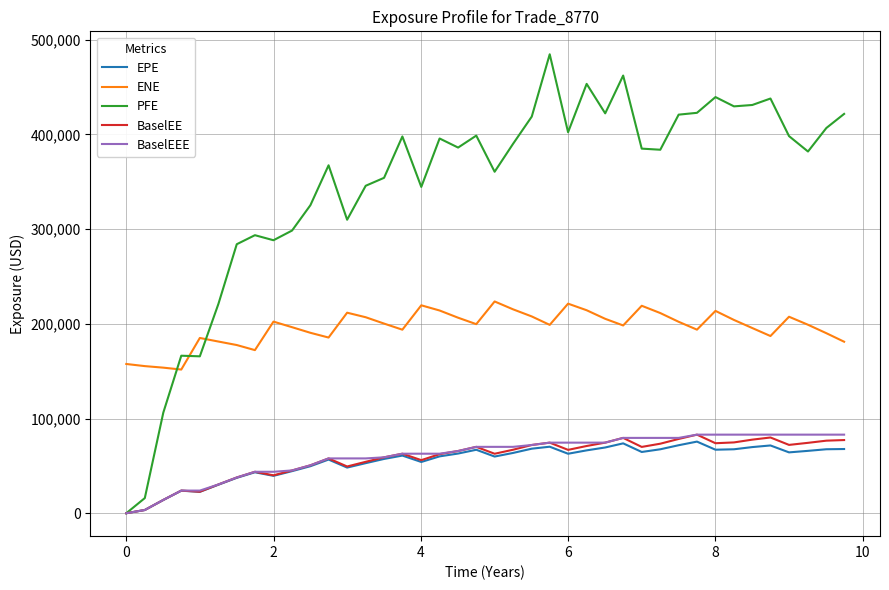

True or false: ENE and BaselEE intersect in this chart.

False